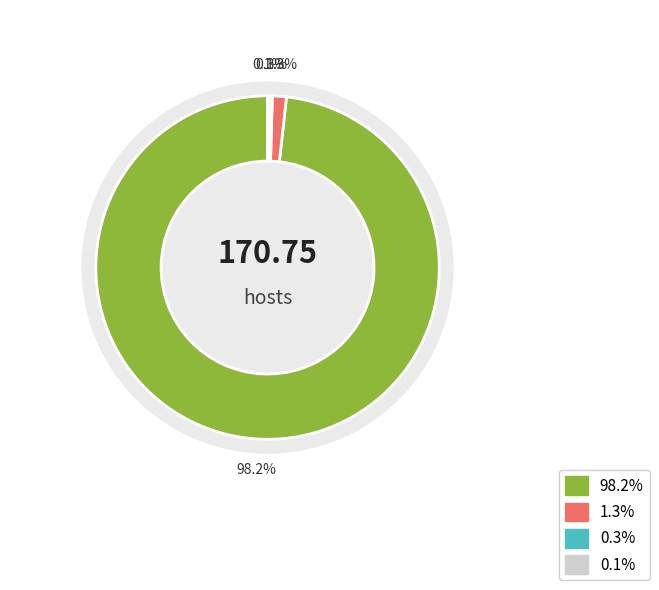

Count the number of slices in the pie.

4